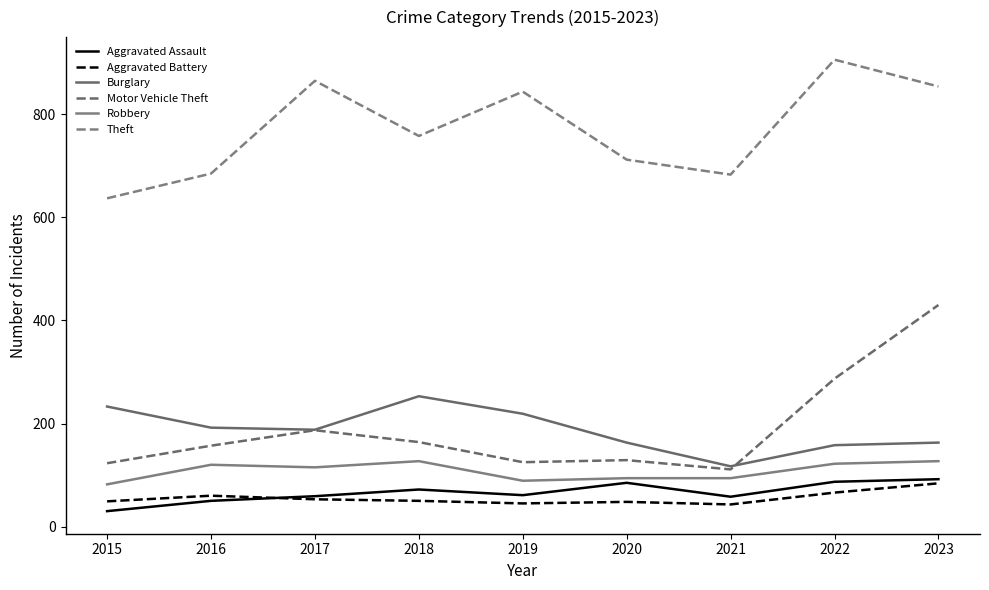

The value of Motor Vehicle Theft at 2017 is 187. True or false?

True